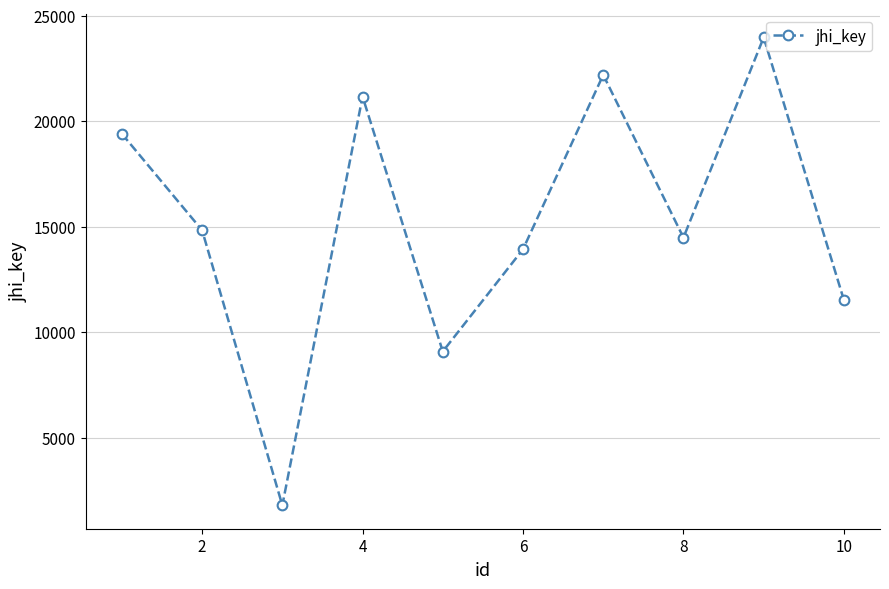

What is the sum of all values?

152345